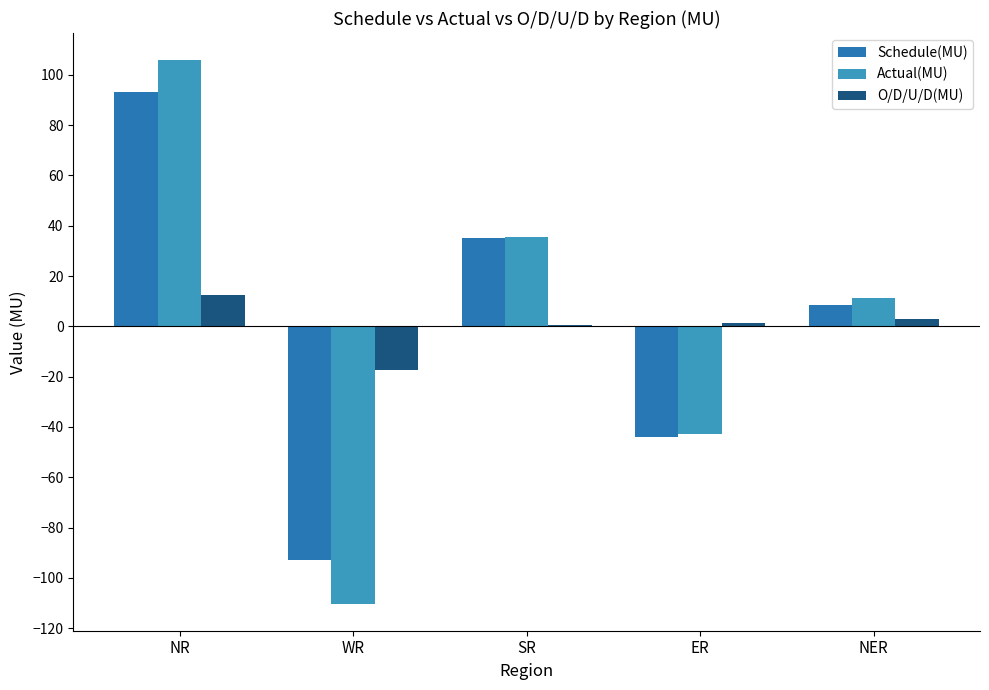

Are the bars horizontal?

No